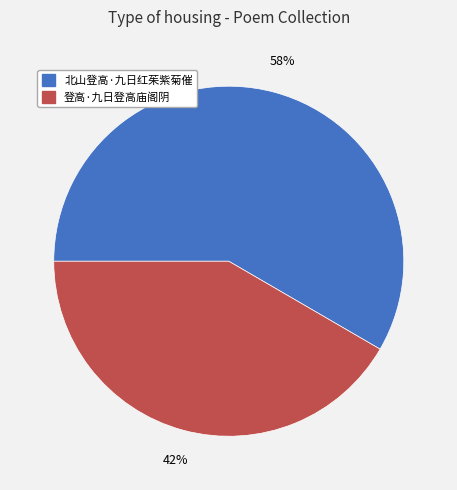

What is the ratio of the value at 北山登高·九日红茱紫菊催 to the value at 登高·九日登高庙阁阴?

1.4